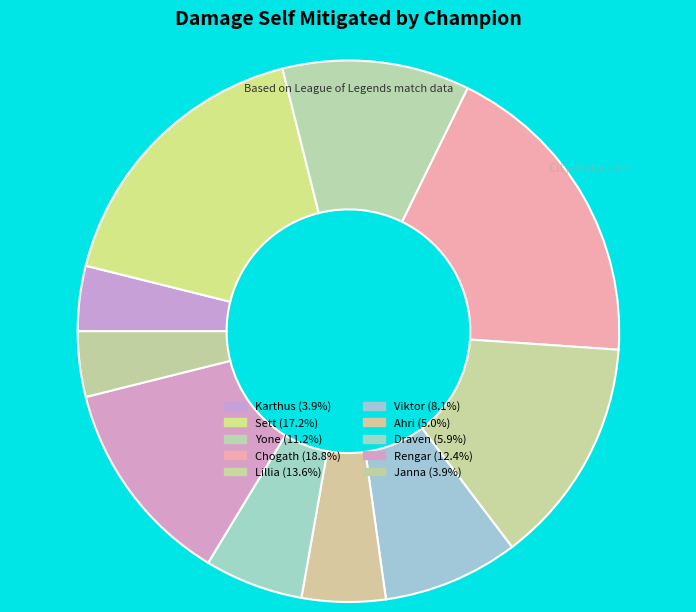

To the nearest percent, what is the difference between the Karthus and Sett slice percentages?

13%